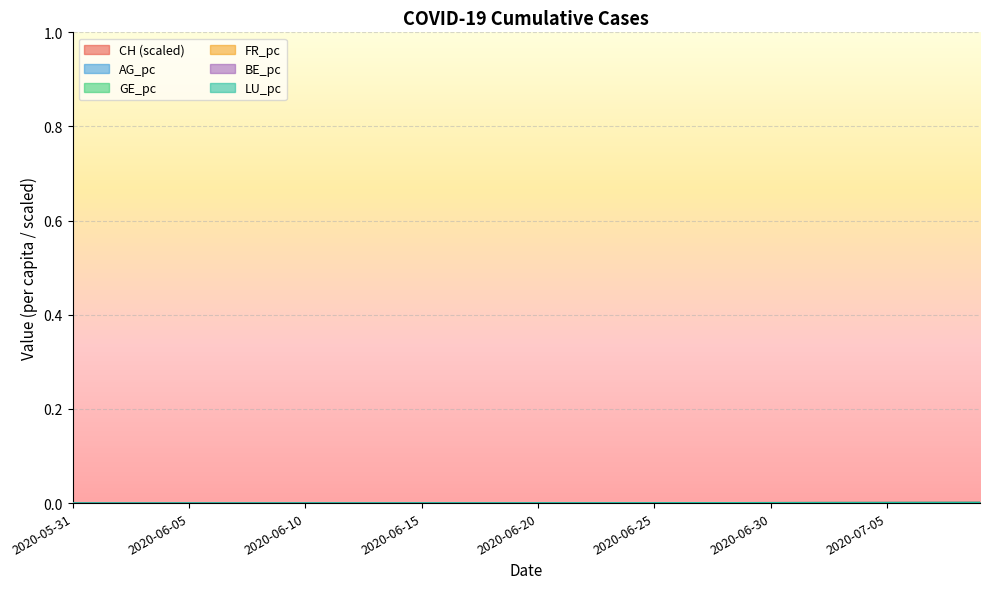

True or false: CH and AG_pc cross at least once.

False